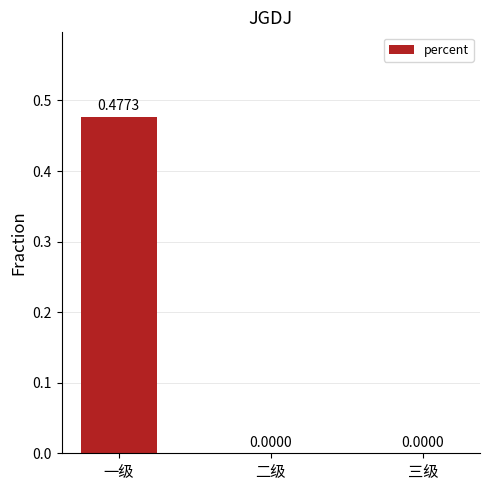

Which label corresponds to the largest value in the chart?

一级